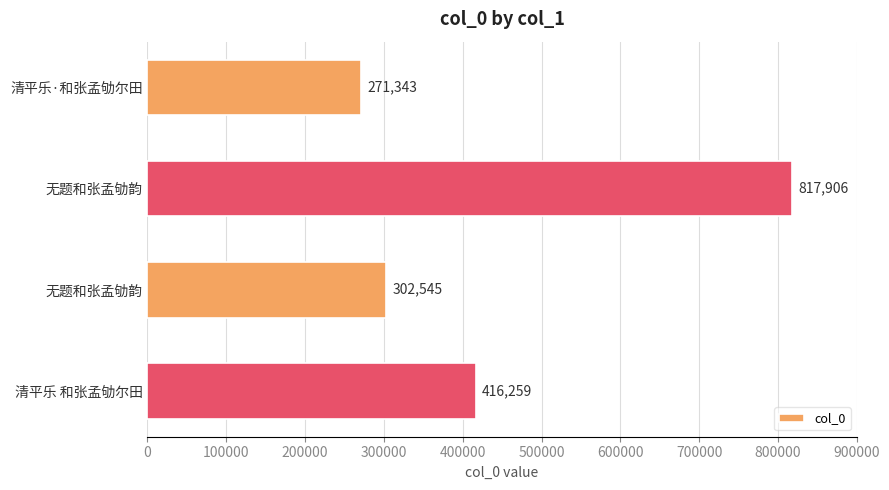

Does the chart contain any negative values?

No